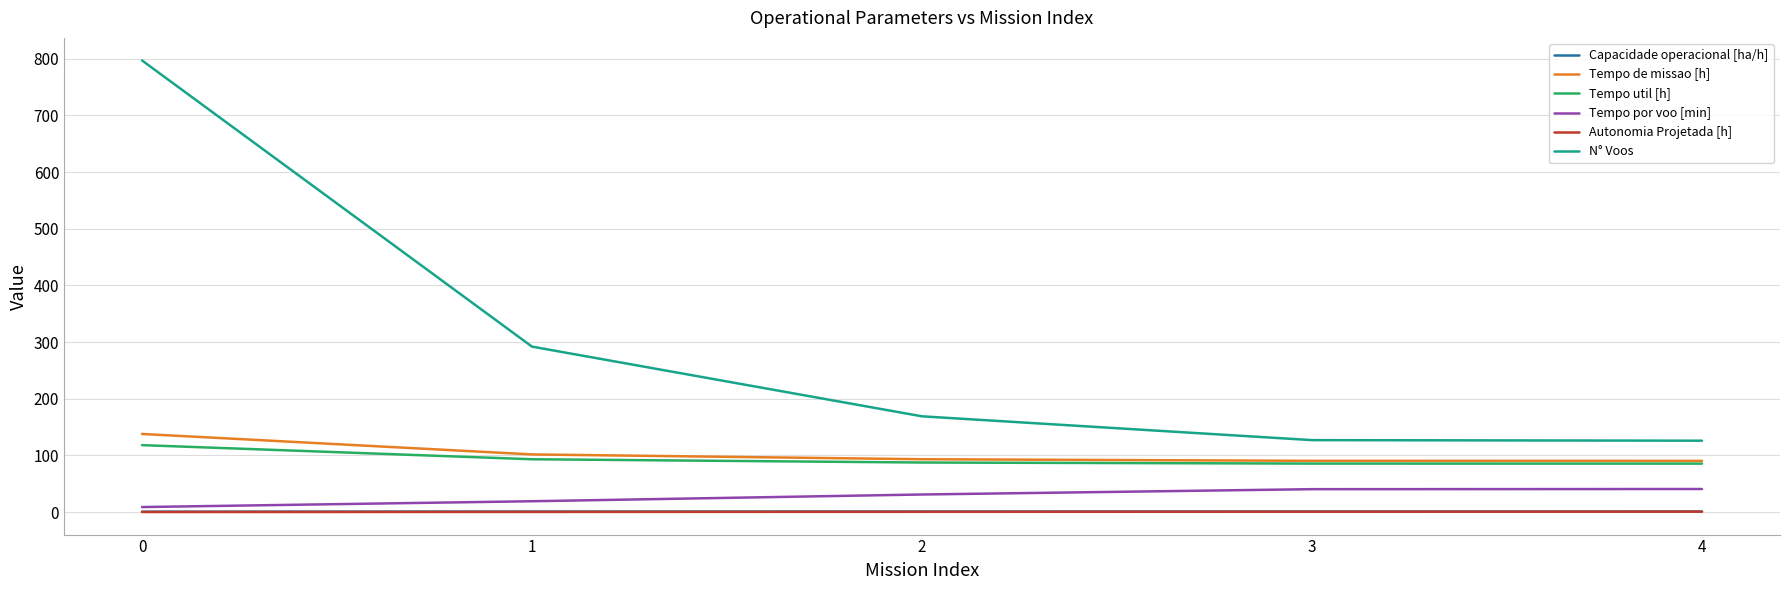

At which label does Tempo por voo [min] first exceed 31?

2